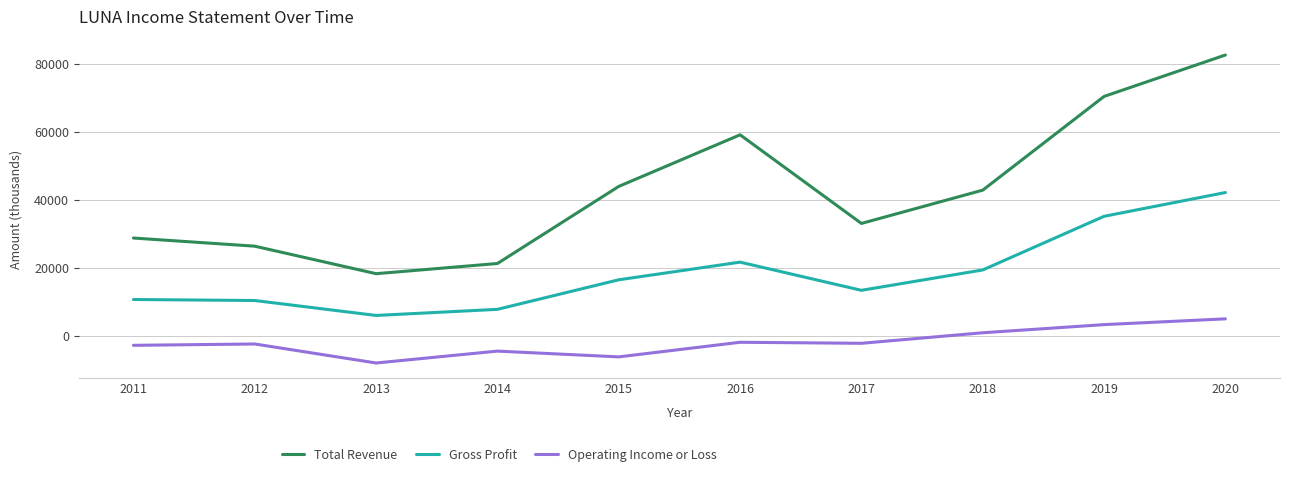

True or false: Gross Profit has a value of 42200 at 2020.

True